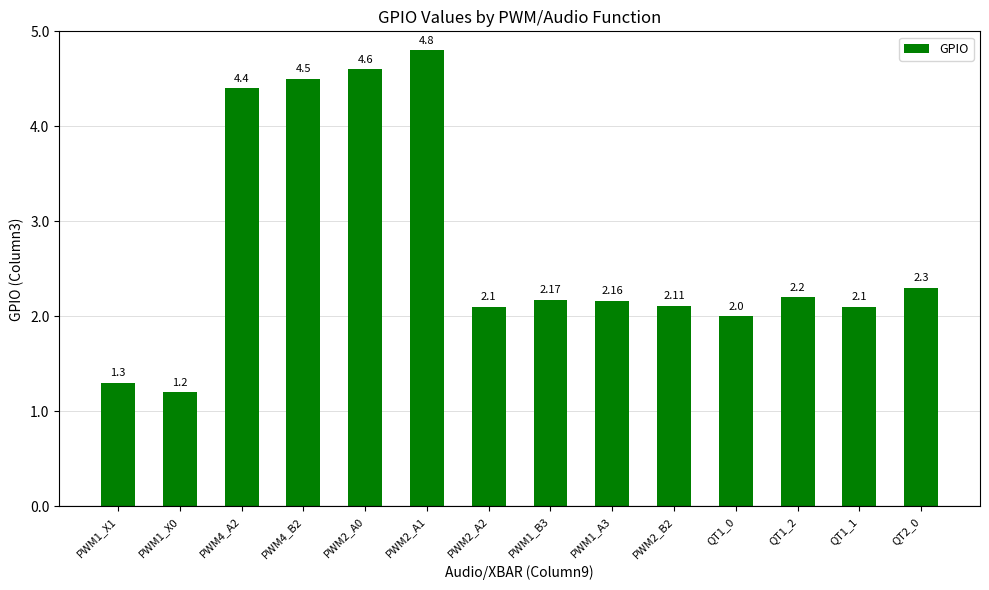

Reading left to right, list all the values displayed in this chart.

1.3	1.2	4.4	4.5	4.6	4.8	2.1	2.2	2.2	2.1	2.0	2.2	2.1	2.3